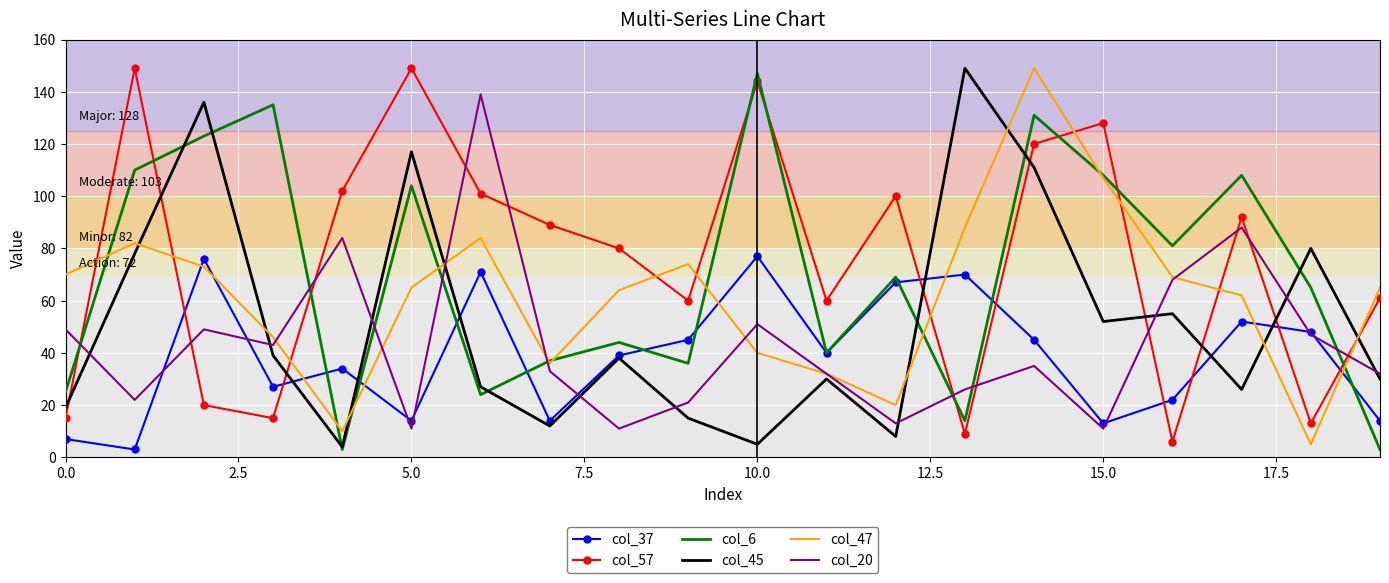

What is the difference between the maximum and minimum values in the col_45 series?

145